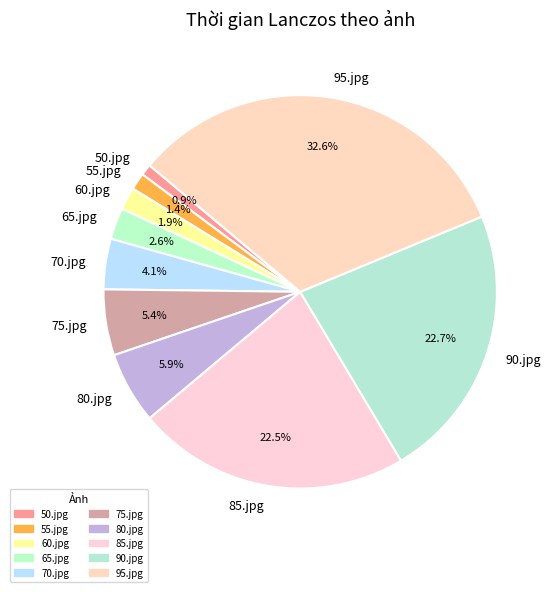

The 90.jpg slice represents 17% of the pie. True or false?

False